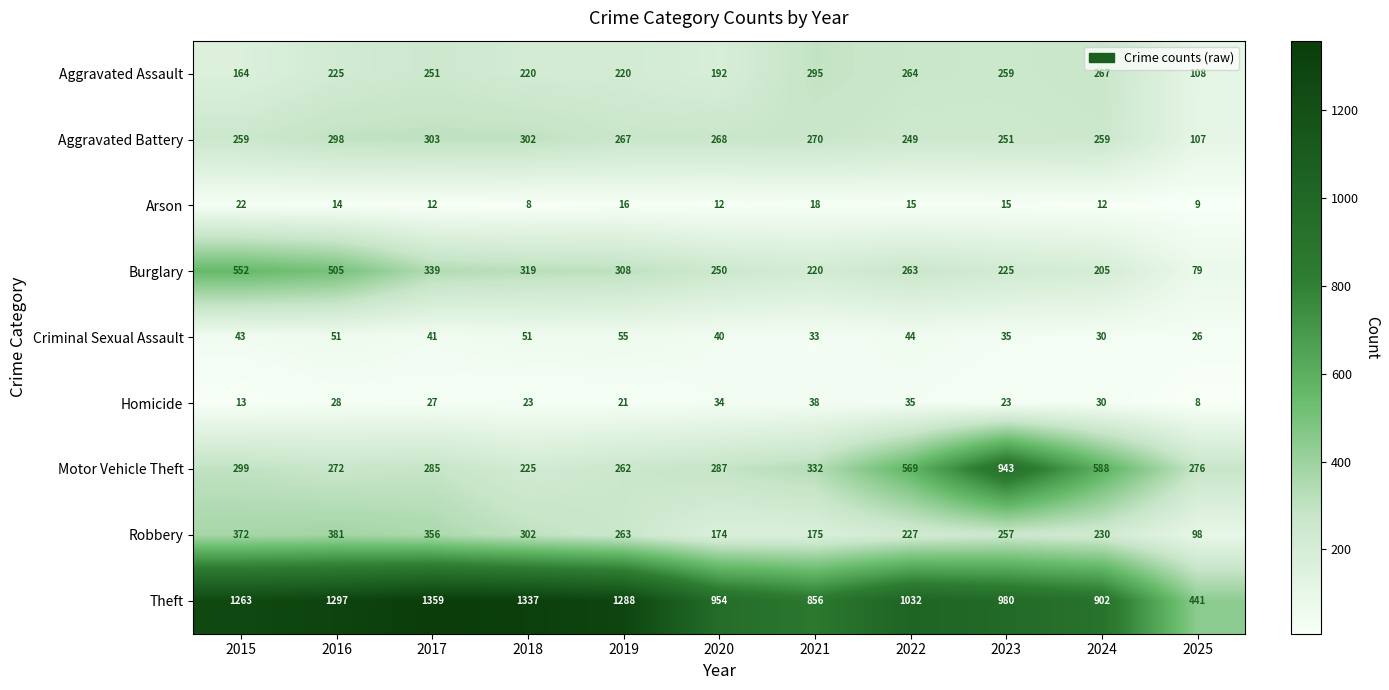

What is the spread (max minus min) of values at 2021?

838